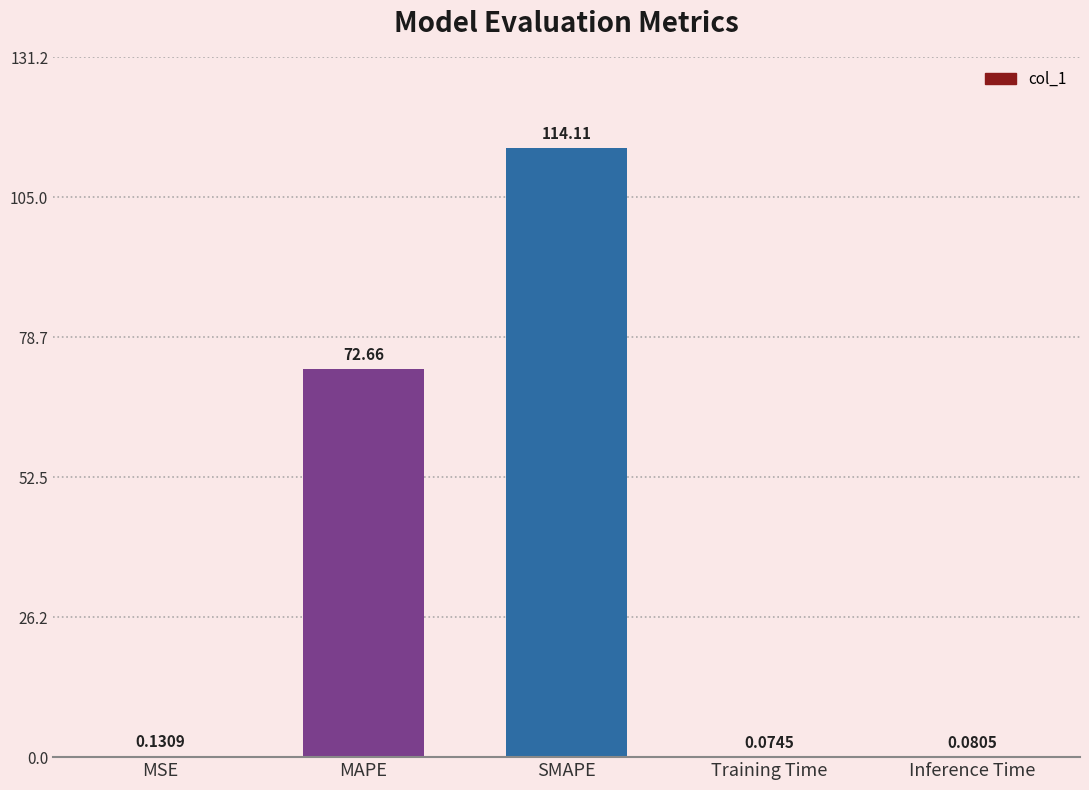

Where is the data nearest to the value 57?

MAPE